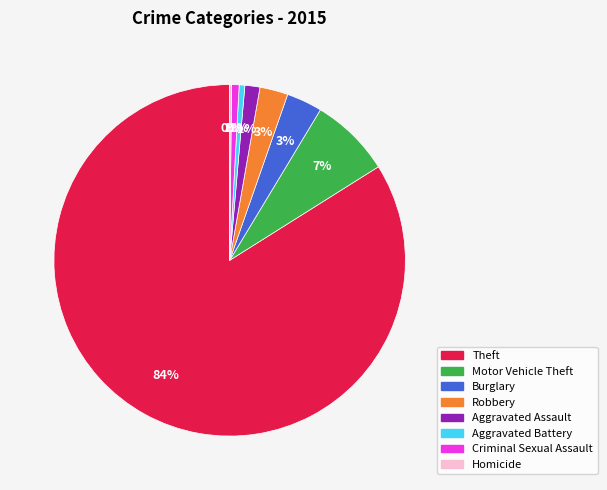

Is it true that Burglary is 11% of the pie?

False